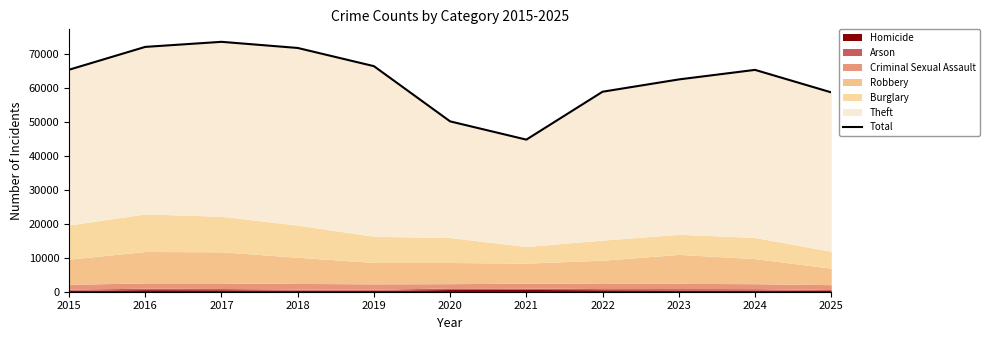

Rank the categories by value from highest to lowest.

2017, 2016, 2018, 2019, 2015, 2024, 2023, 2022, 2025, 2020, 2021